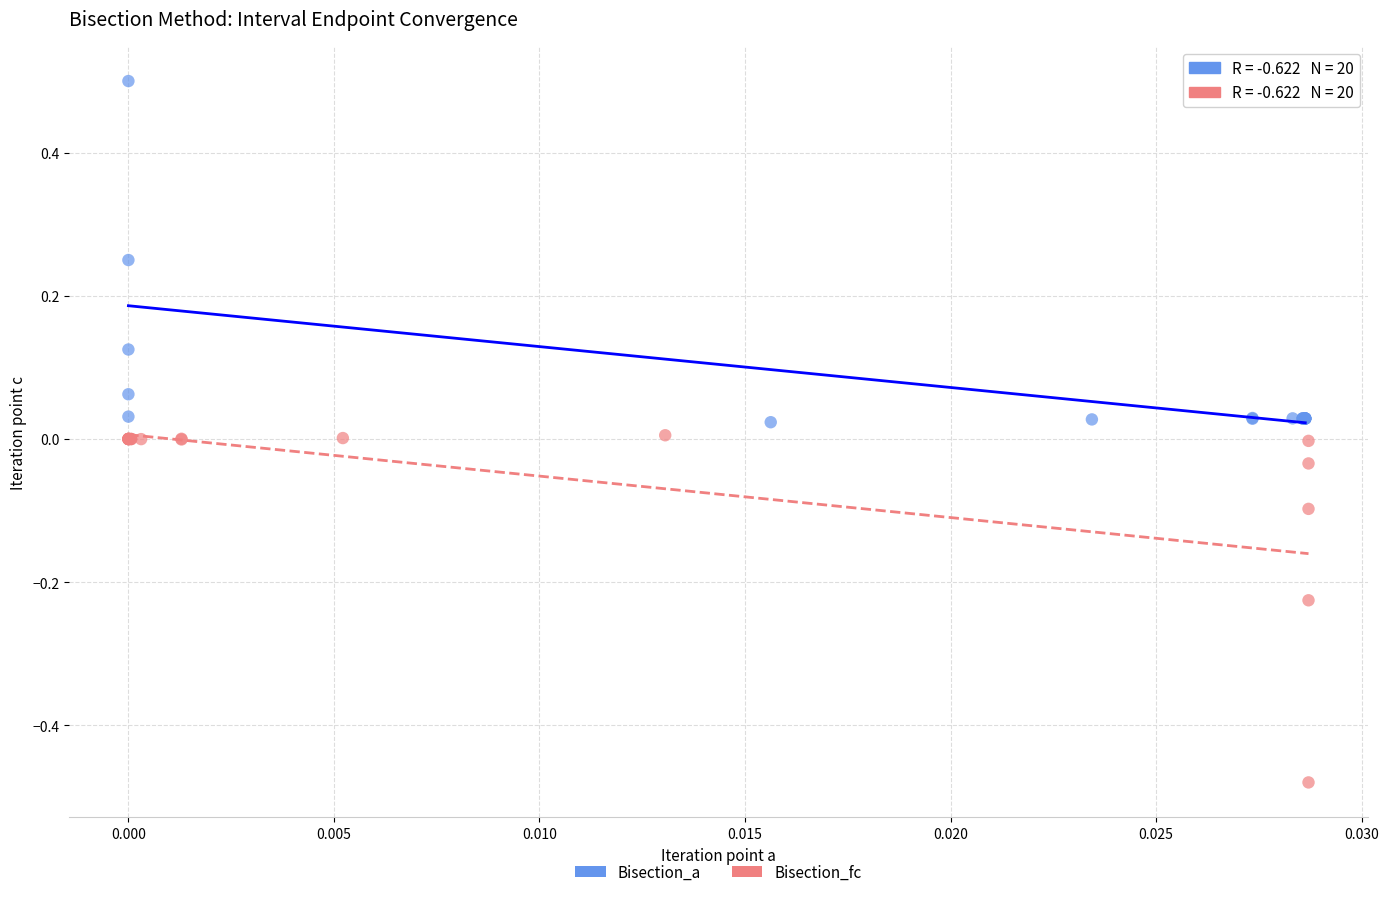

Which series contains the highest Y value?

Bisection_a